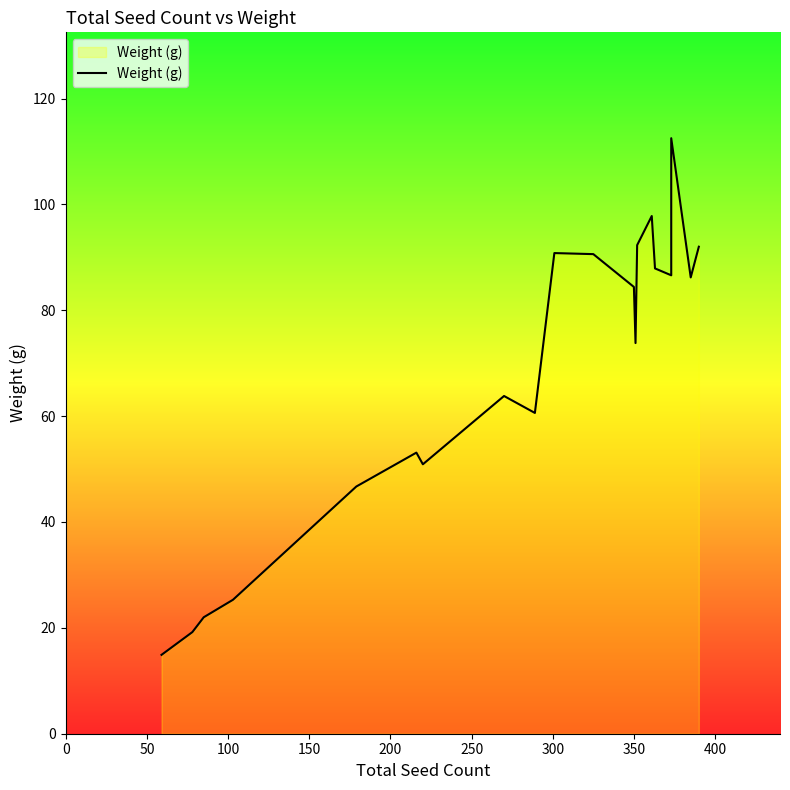

Approximately how many times larger is the value at 250 compared to 11?

0.6